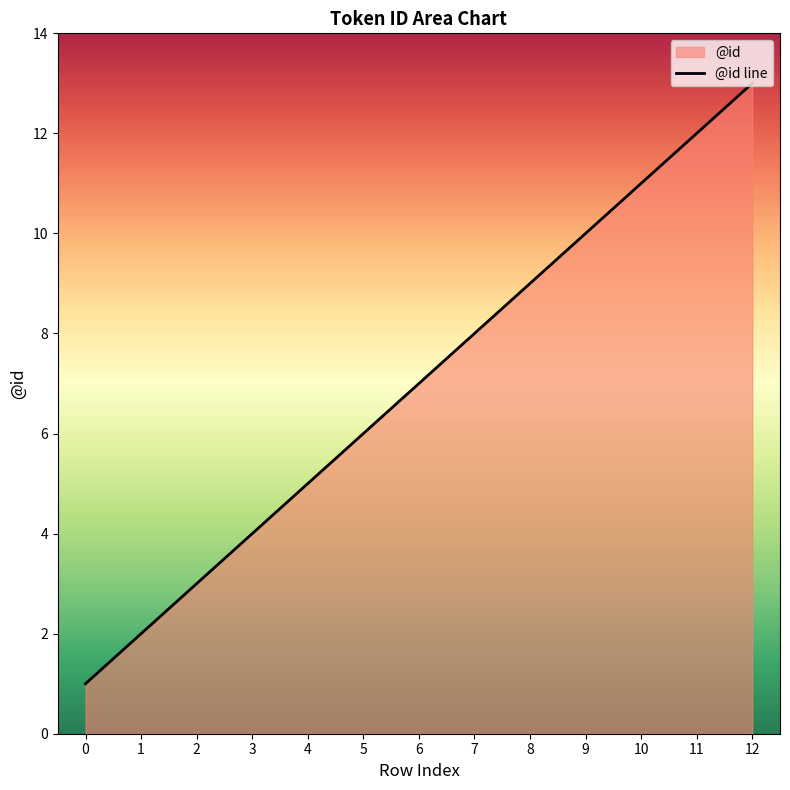

What is the value of the 5th point from the left?

5